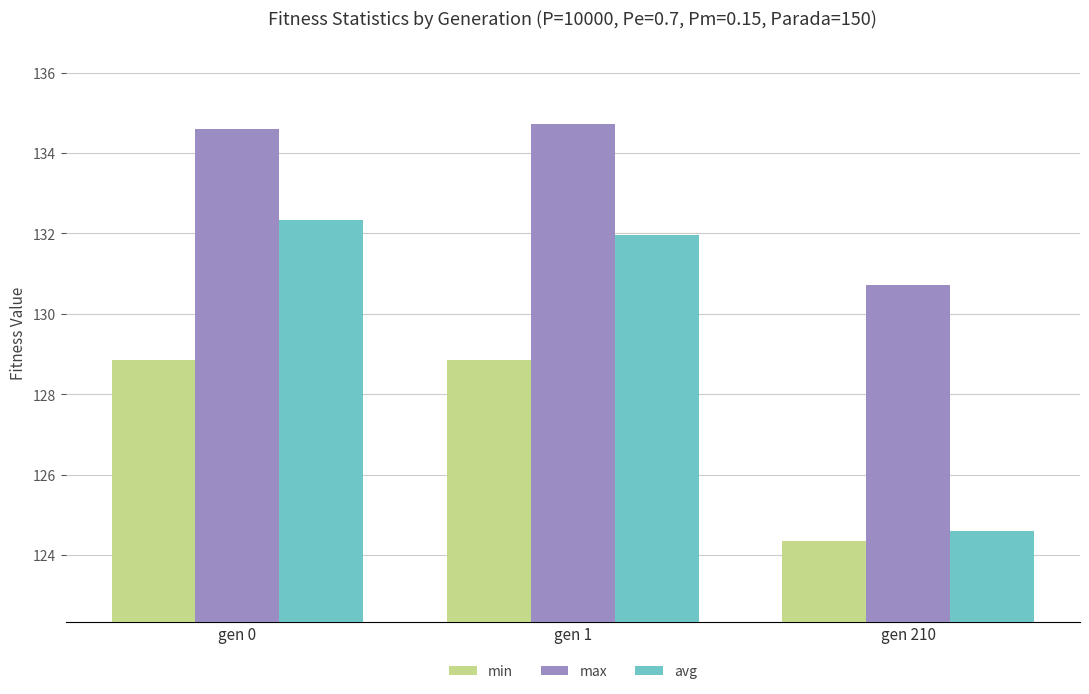

At which category does the chart reach its minimum across all series?

gen 210